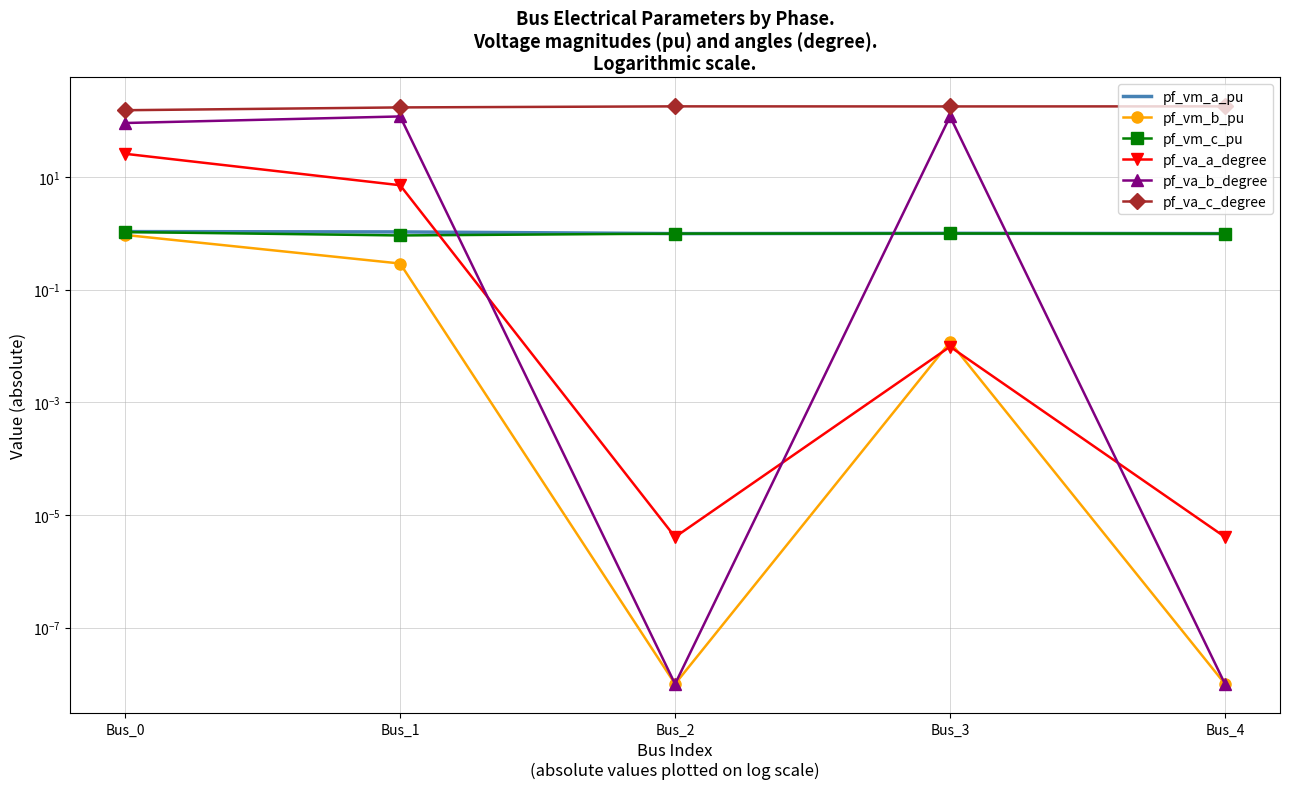

True or false: pf_vm_b_pu has a value of 0.0 at Bus_4.

False